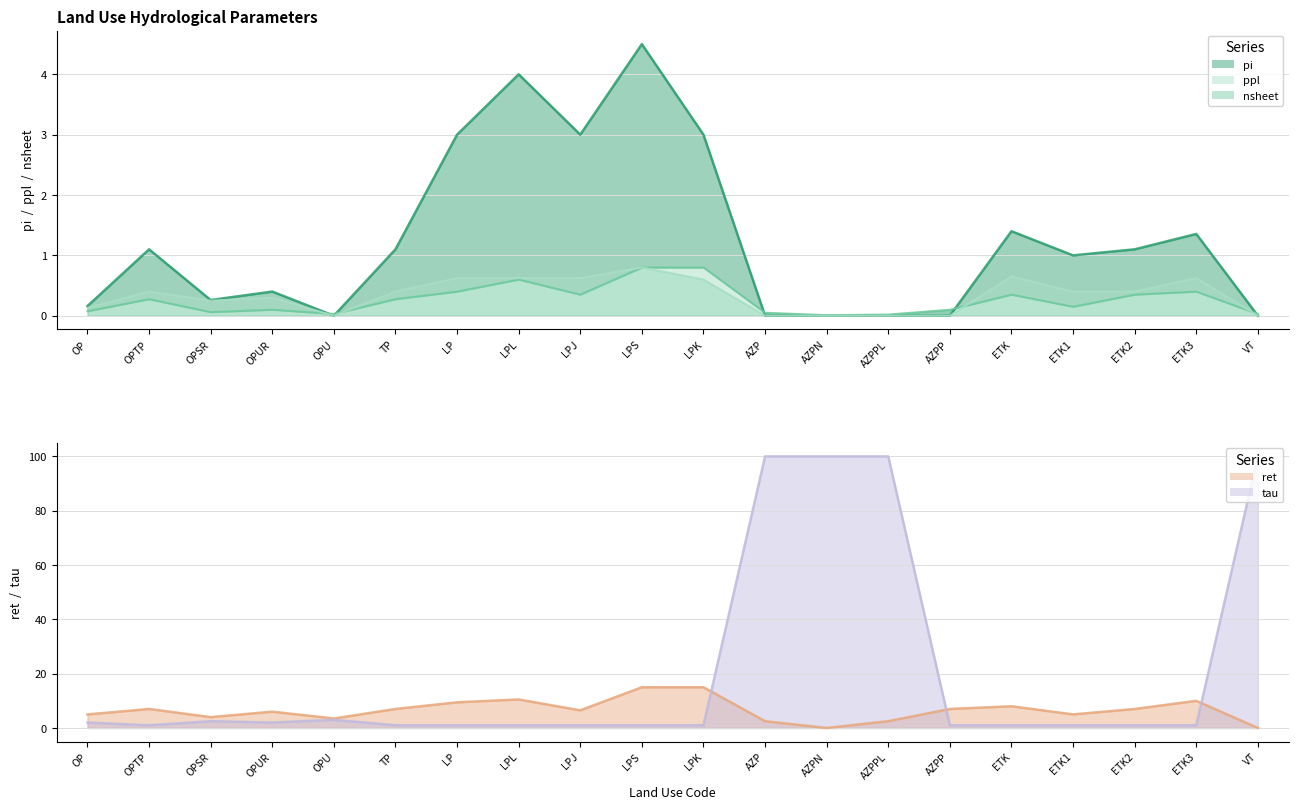

What position from the left is ETK2?

18